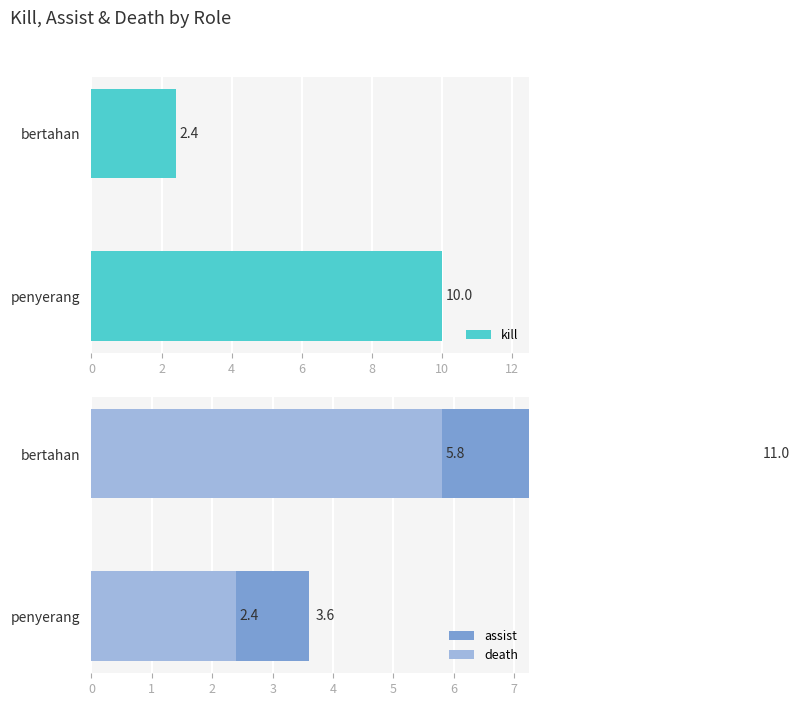

How many data points does each series have?

2